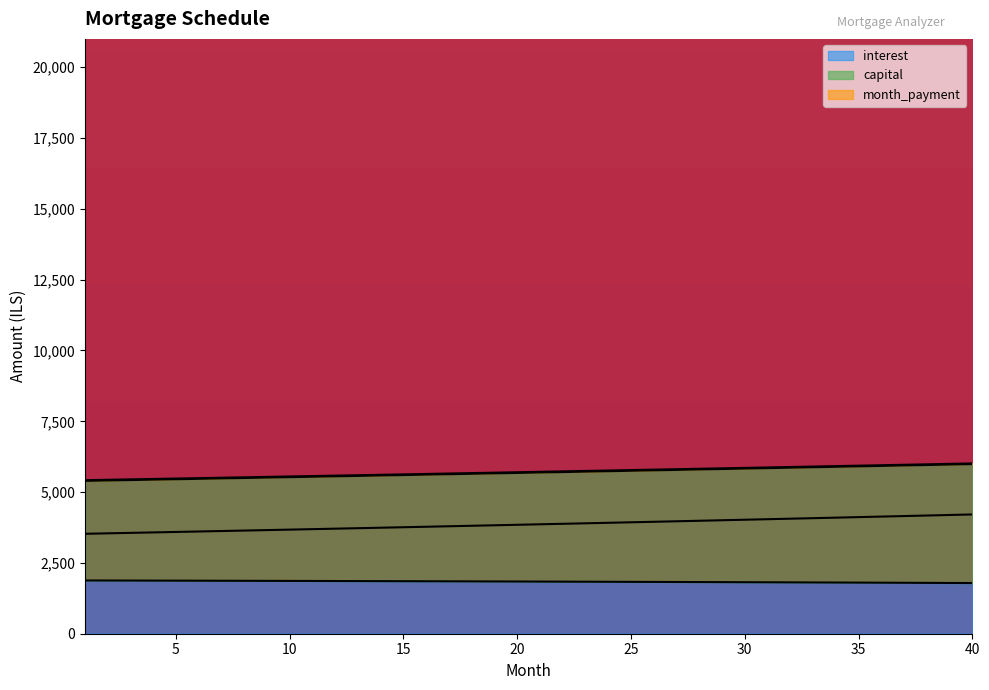

Count the number of data series in this chart.

3